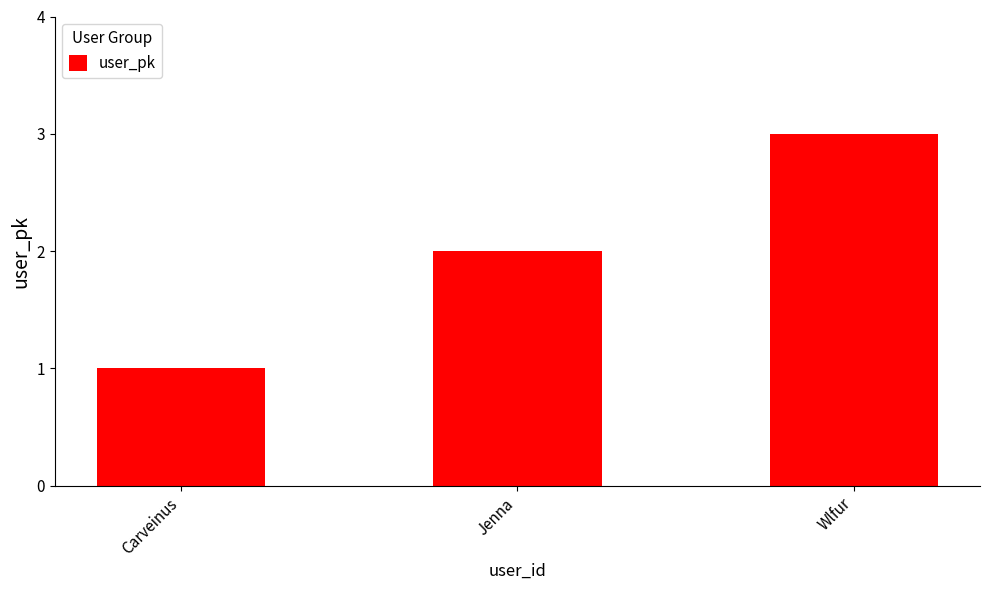

Which label corresponds to the smallest value in the chart?

Carveinus